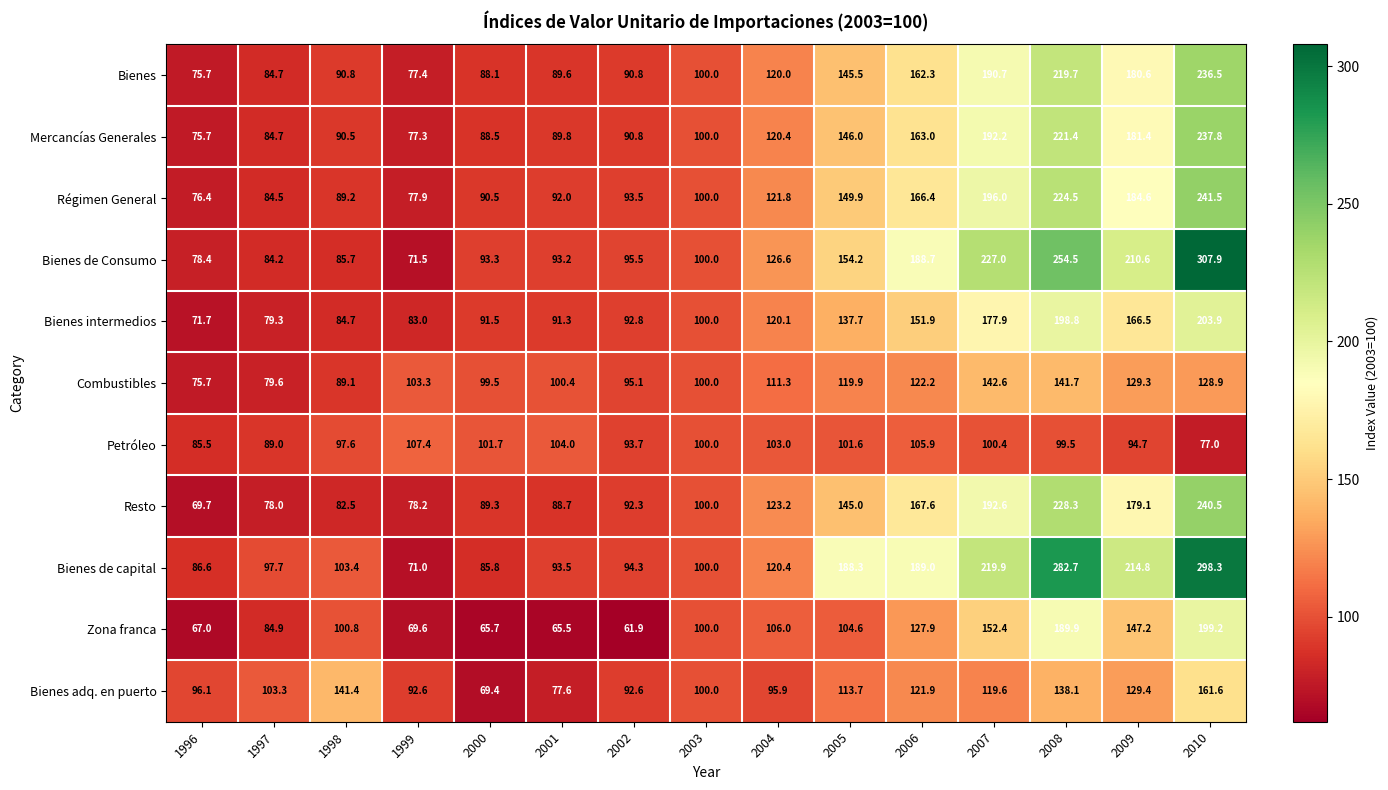

True or false: Resto has a value of 258.0 at 2005.

False